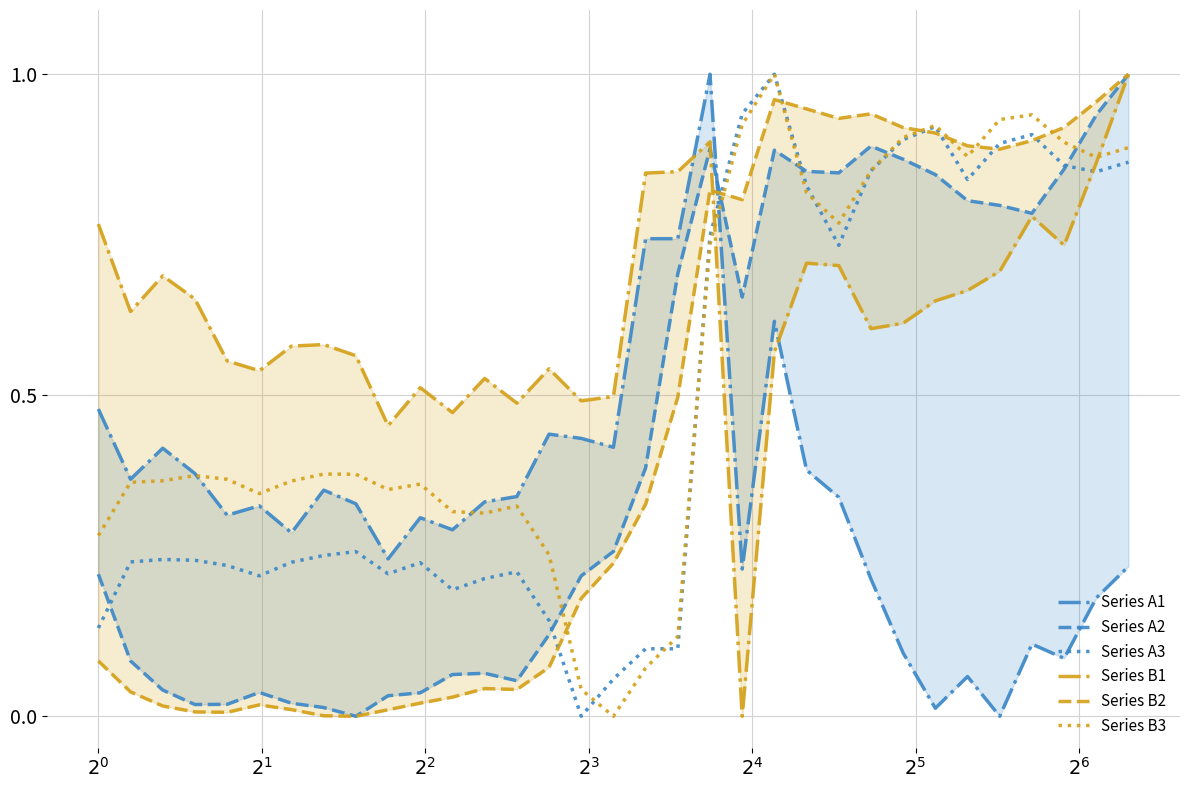

Which series has the largest range (max minus min)?

Series A1